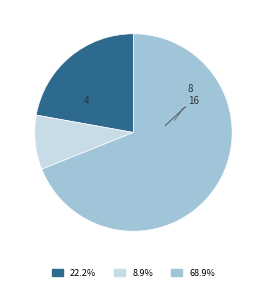

Is there a majority slice in this chart?

Yes